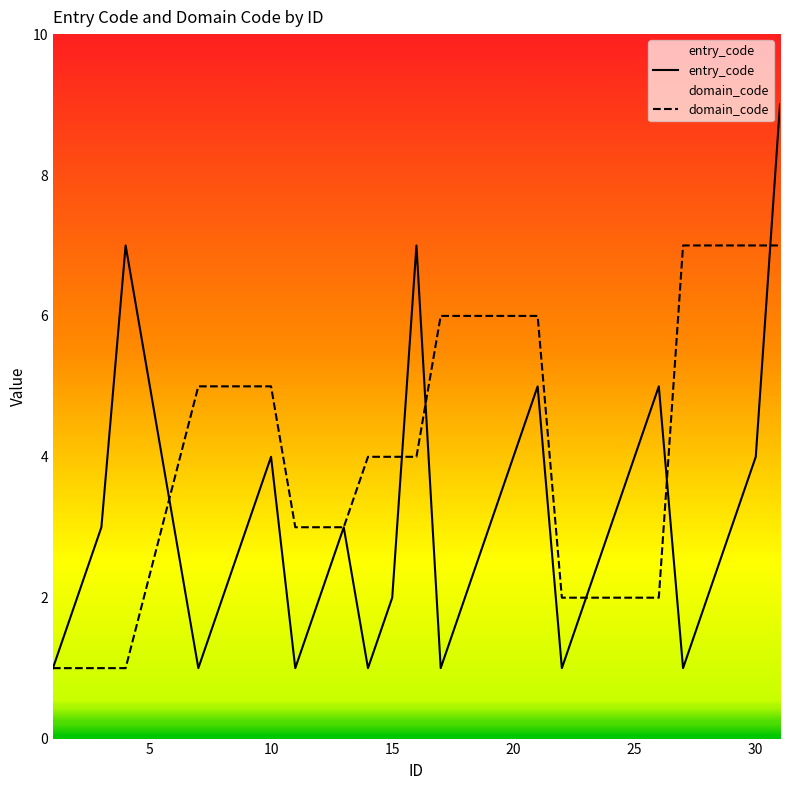

The value of entry_code at 10 is 2. True or false?

False